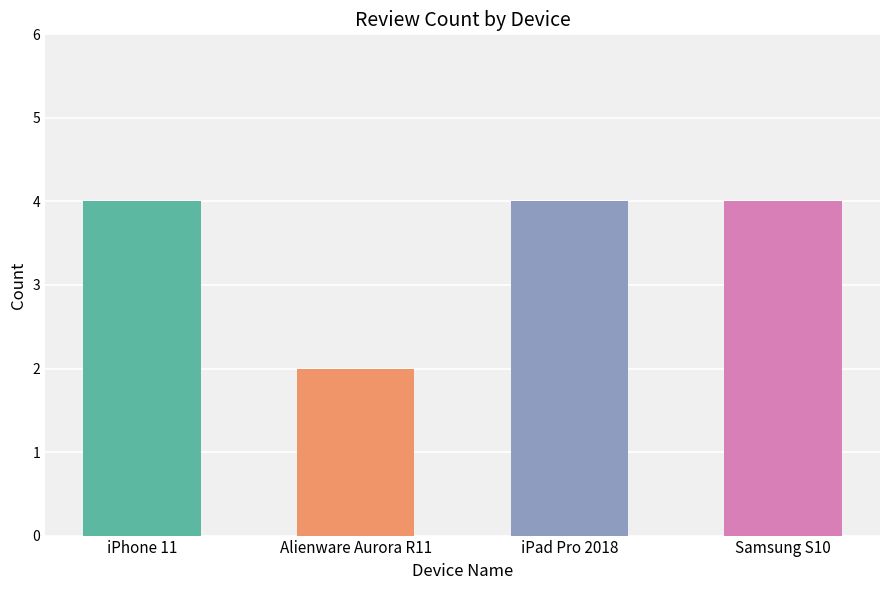

Approximately how many times larger is the value at Samsung S10 compared to Alienware Aurora R11?

2.0